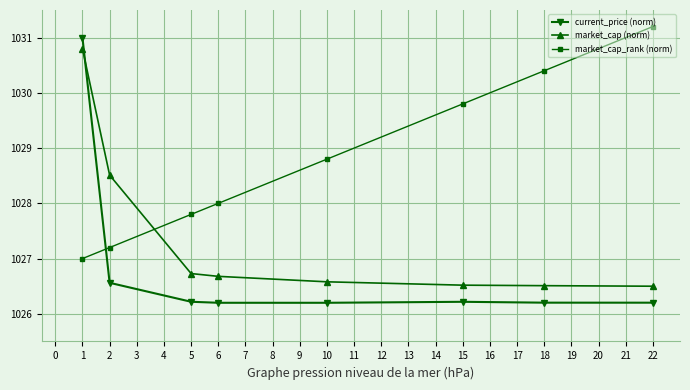

Which series has the largest total across all categories?

market_cap_rank (norm)